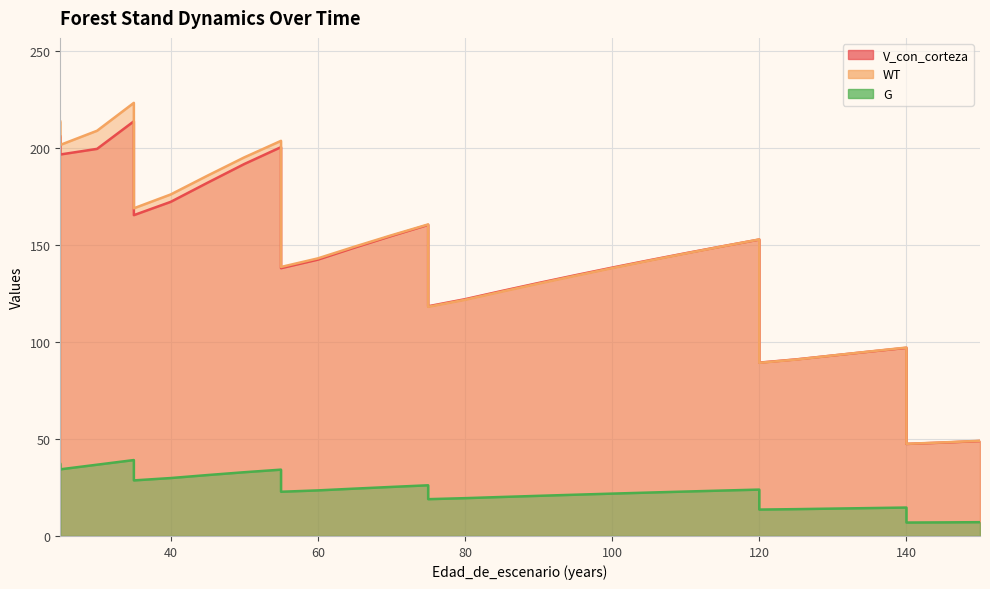

Where does the WT series first go above 149?

25